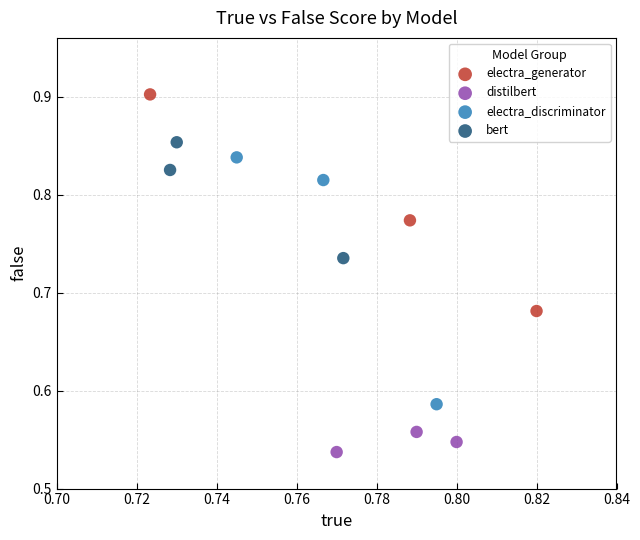

Which series reaches the minimum Y coordinate?

distilbert